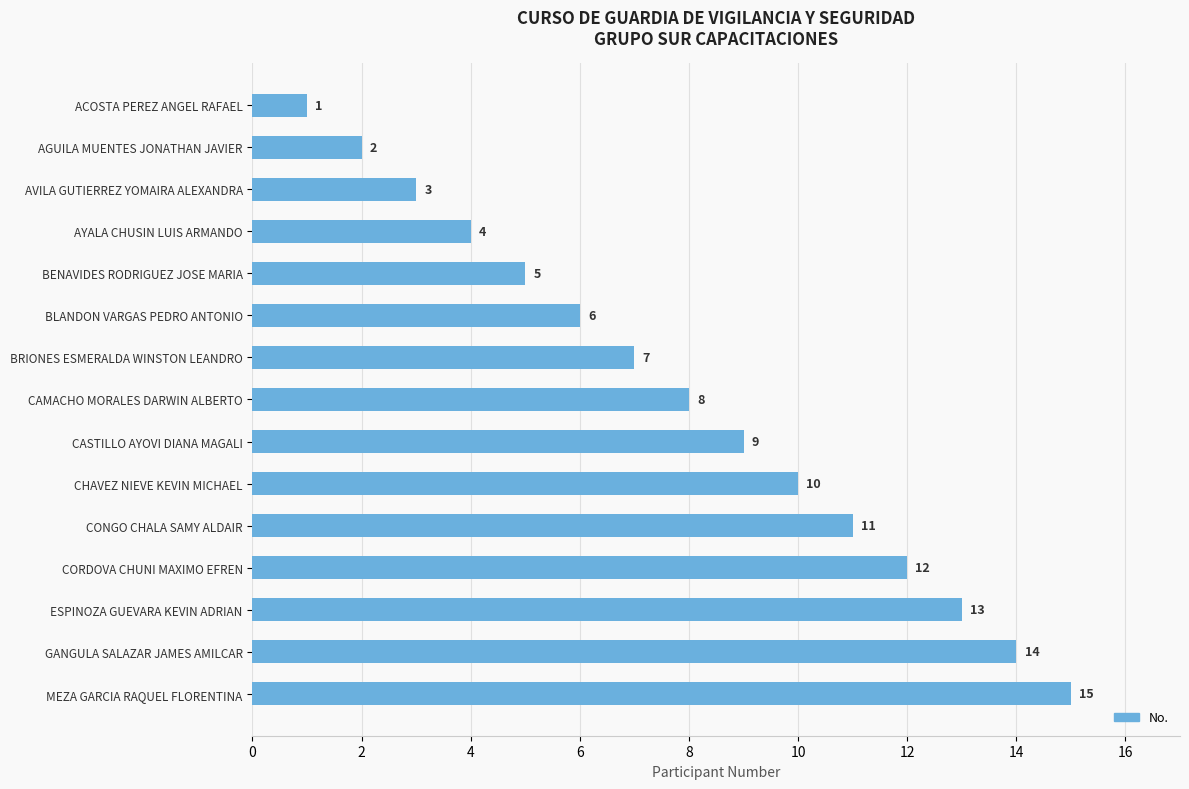

List the labels in order of value, largest first.

MEZA GARCIA RAQUEL FLORENTINA, GANGULA SALAZAR JAMES AMILCAR, ESPINOZA GUEVARA KEVIN ADRIAN, CORDOVA CHUNI MAXIMO EFREN, CONGO CHALA SAMY ALDAIR, CHAVEZ NIEVE KEVIN MICHAEL, CASTILLO AYOVI DIANA MAGALI, CAMACHO MORALES DARWIN ALBERTO, BRIONES ESMERALDA WINSTON LEANDRO, BLANDON VARGAS PEDRO ANTONIO, BENAVIDES RODRIGUEZ JOSE MARIA, AYALA CHUSIN LUIS ARMANDO, AVILA GUTIERREZ YOMAIRA ALEXANDRA, AGUILA MUENTES JONATHAN JAVIER, ACOSTA PEREZ ANGEL RAFAEL